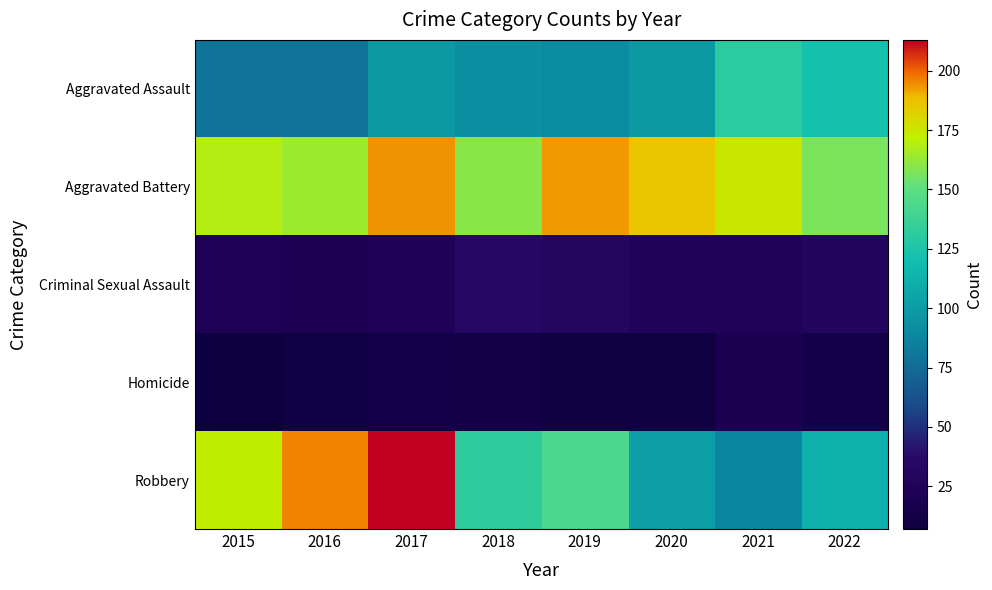

Reading right to left, what are all the values shown in this chart?

Aggravated Assault: 2022=122	2021=131	2020=99	2019=91	2018=93	2017=99	2016=79	2015=79
Aggravated Battery: 2022=157	2021=175	2020=186	2019=193	2018=160	2017=194	2016=164	2015=169
Criminal Sexual Assault: 2022=29	2021=25	2020=24	2019=31	2018=33	2017=23	2016=20	2015=21
Homicide: 2022=14	2021=19	2020=9	2019=8	2018=12	2017=13	2016=10	2015=7
Robbery: 2022=112	2021=88	2020=102	2019=143	2018=132	2017=213	2016=196	2015=172